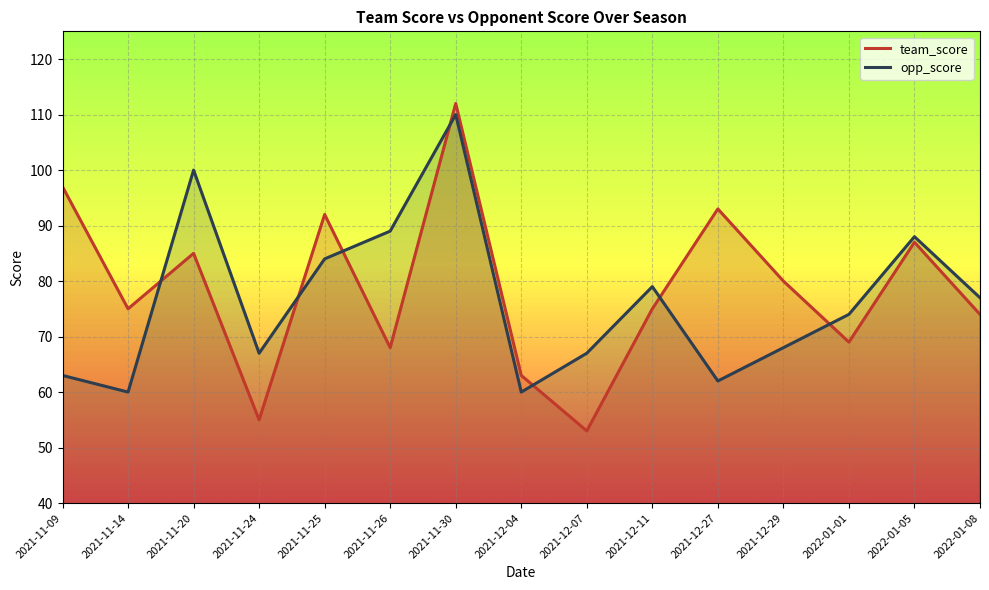

What is the average value of the opp_score series?

77